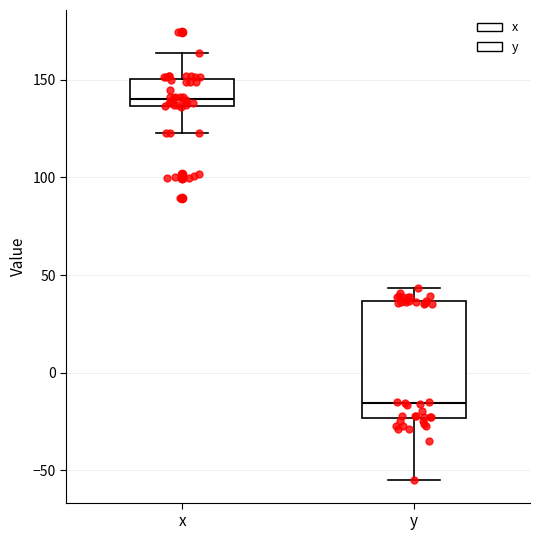

Reading left to right, transcribe this box plot: for each box, give where its median line is, the range the box spans, and where its two whiskers end, as read against the y-axis. The values are not printed on the chart, so give them approximately, as read against the axis.

x: median 140, box 135 to 150, whiskers 125 to 165
y: median -15, box -25 to 35, whiskers -55 to 45